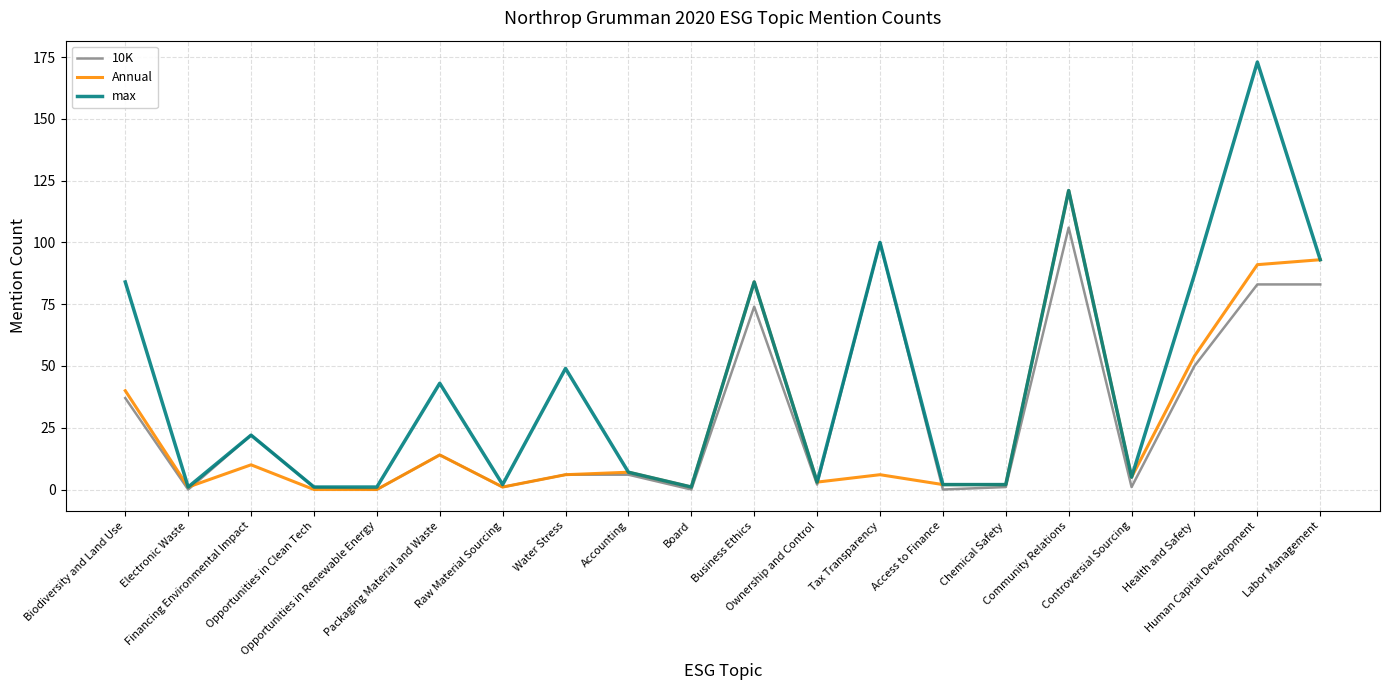

What is the difference between the max values at Chemical Safety and Ownership and Control?

1